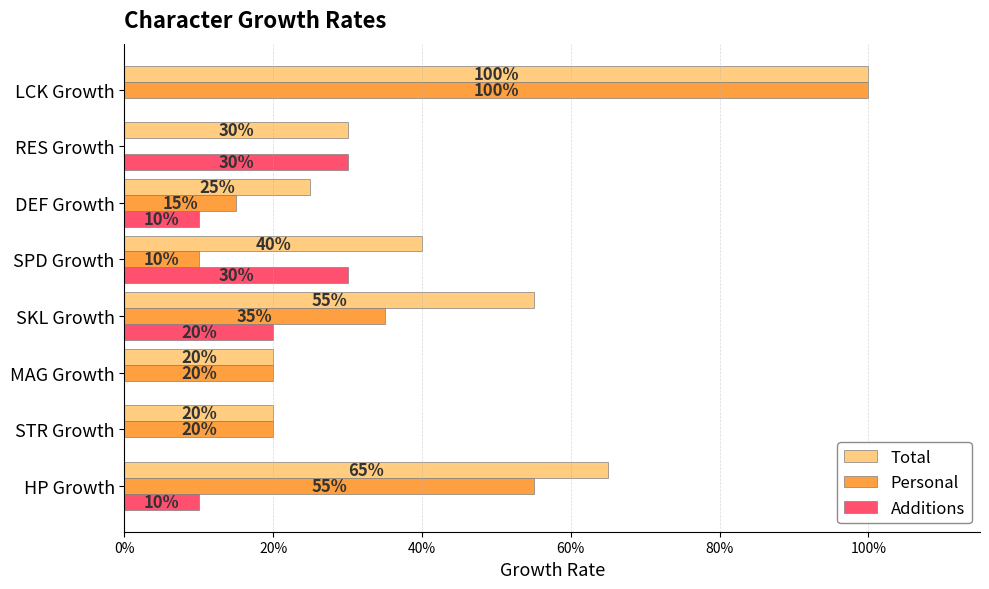

What is the average value of the Personal series?

0.3